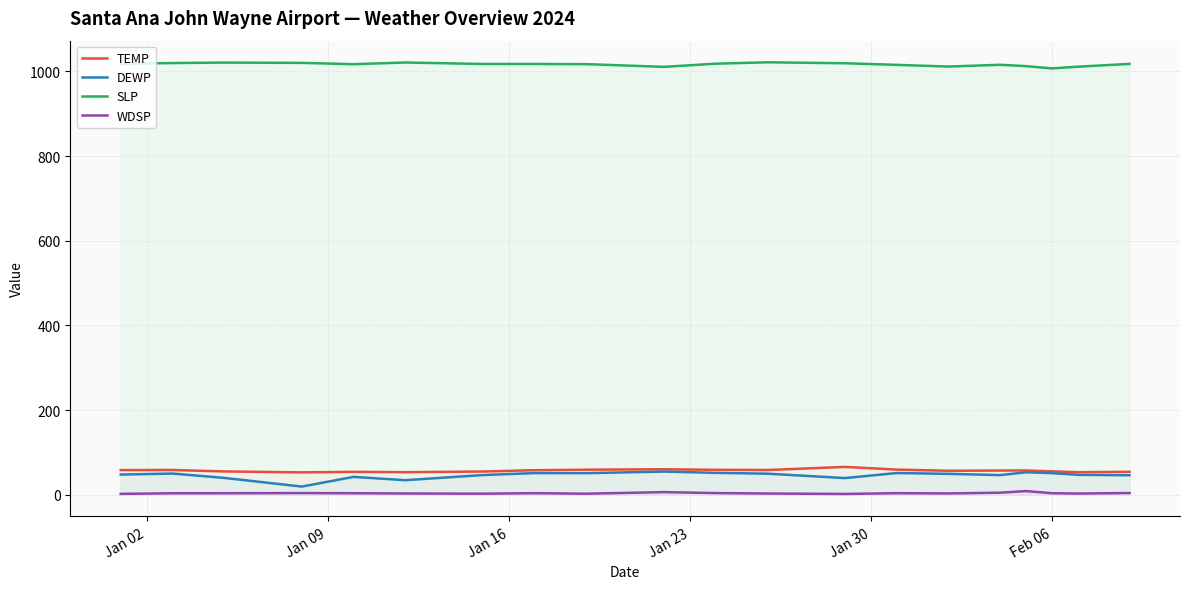

What is the average value of the TEMP series?

56.8